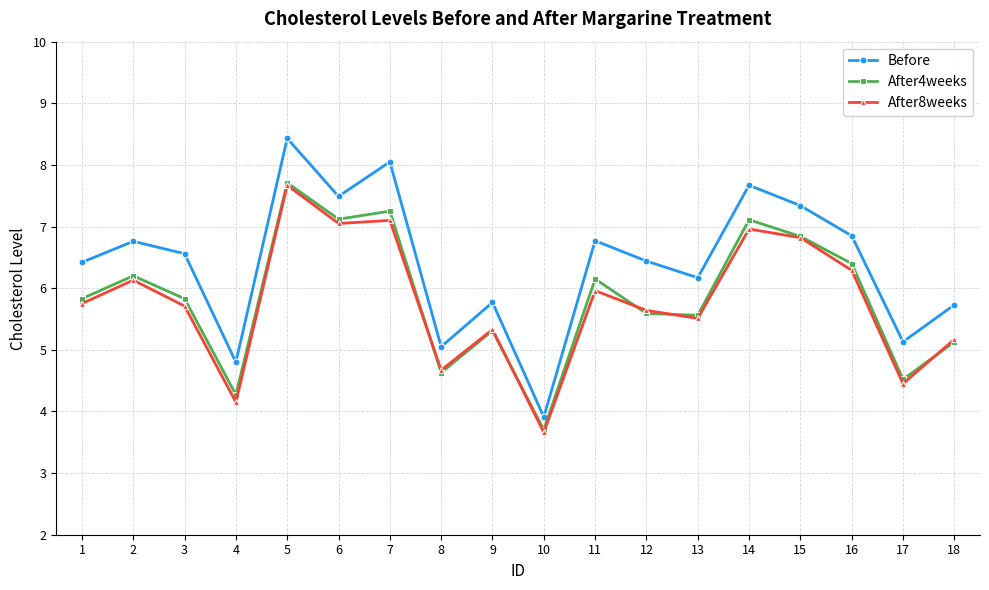

True or false: After4weeks and Before intersect in this chart.

False